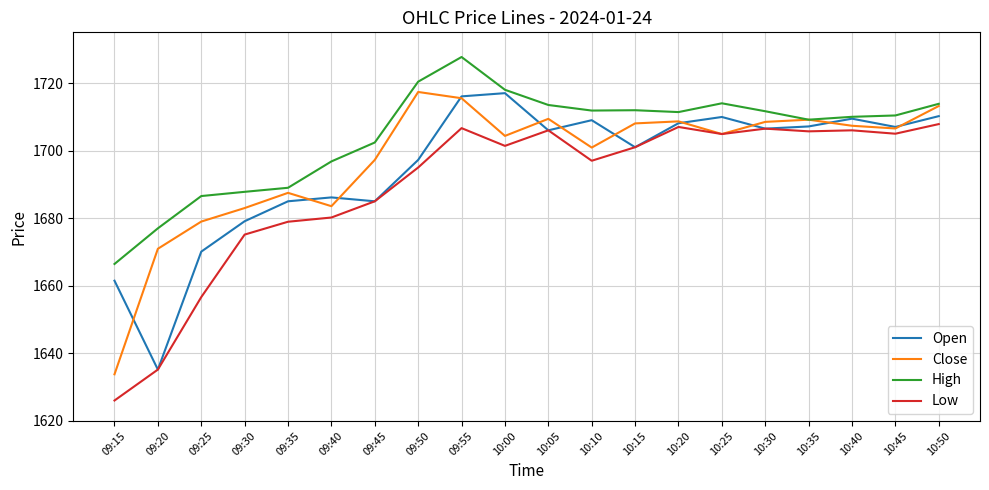

True or false: High and Low intersect in this chart.

False